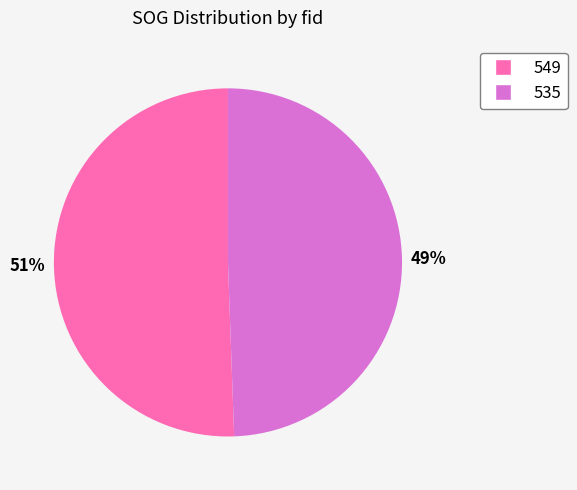

Rank the categories by value from lowest to highest.

535, 549